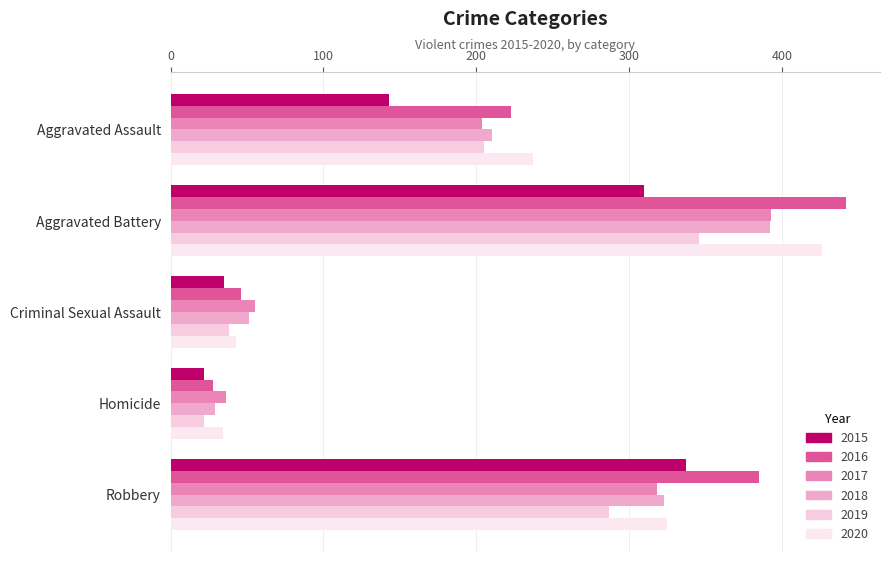

What is the approximate value of 2019 at Criminal Sexual Assault, to the nearest 10?

40